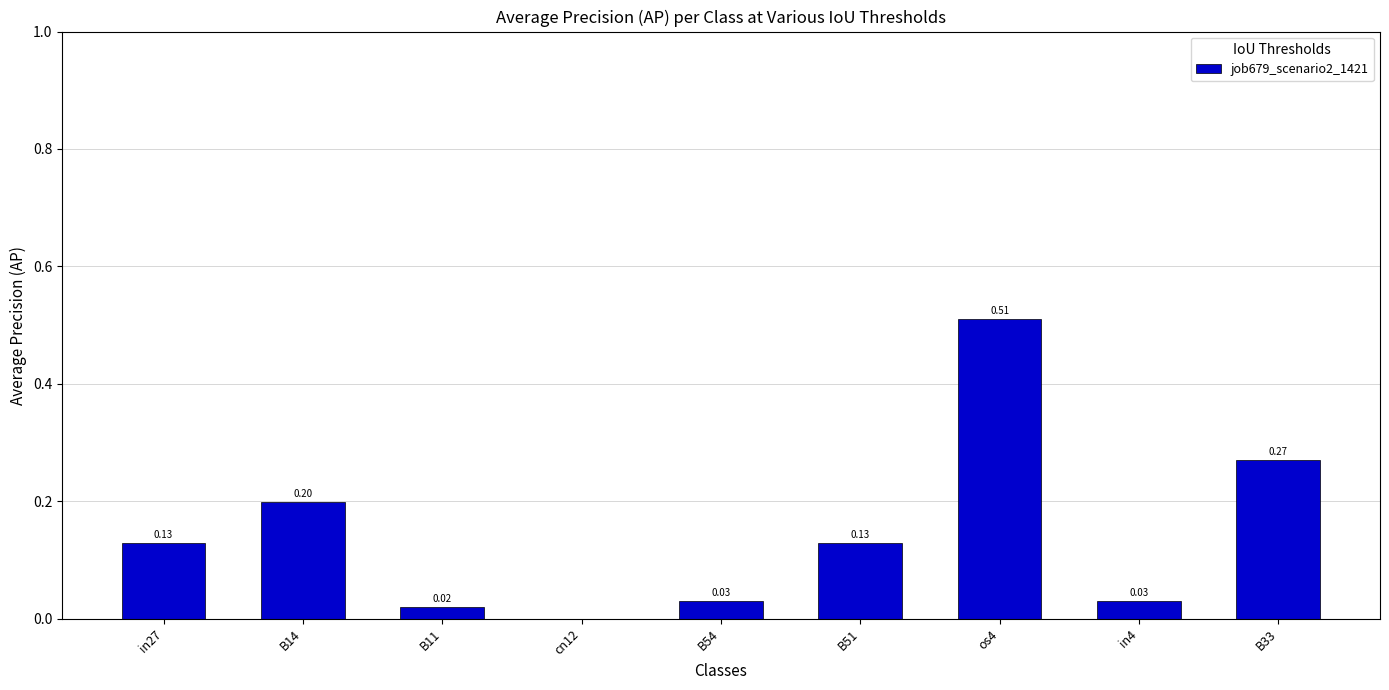

What is the sum of all values?

1.3